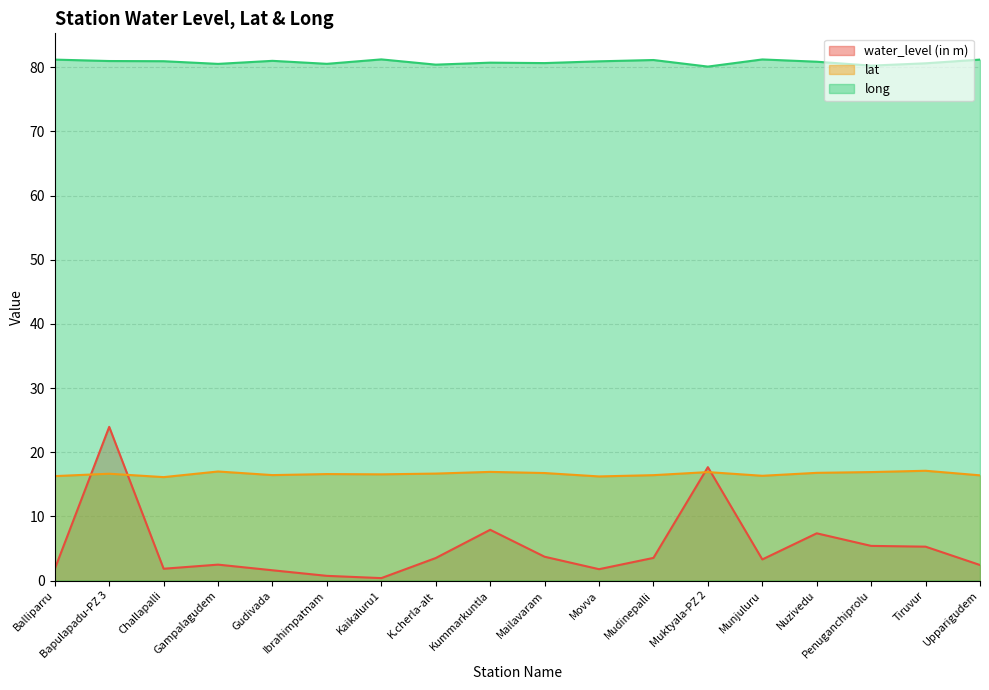

How many interior local valleys does the water_level (in m) series have?

4